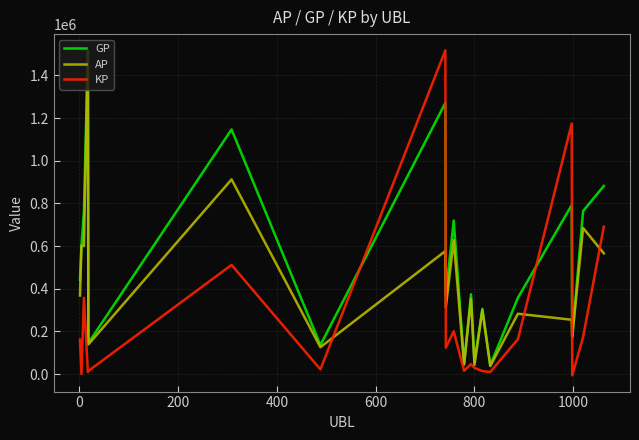

What is the greatest value displayed?

1517838.0